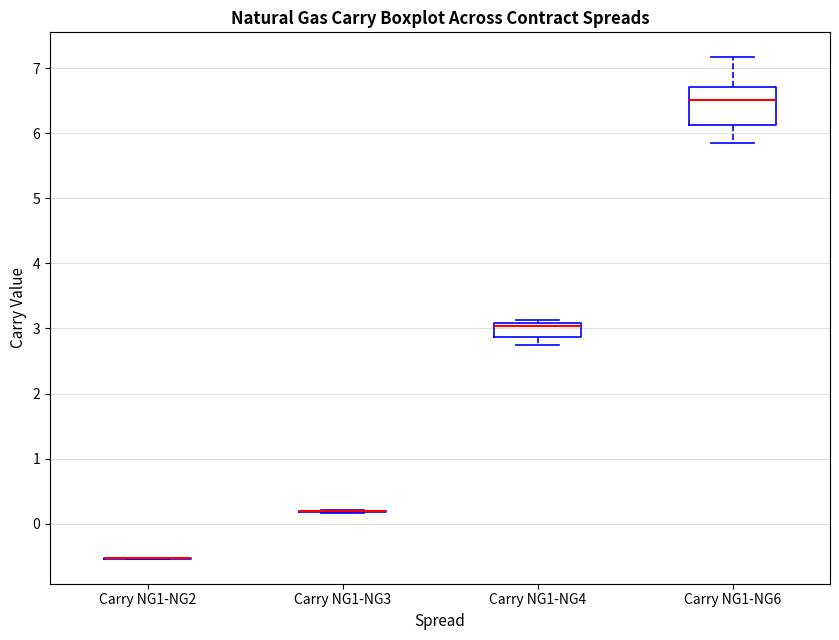

Reading left to right, transcribe this box plot: for each box, give where its median line is, the range the box spans, and where its two whiskers end, as read against the y-axis. The values are not printed on the chart, so give them approximately, as read against the axis.

Carry NG1-NG2: box collapsed to a line at -0.5, whiskers -0.5 to -0.5
Carry NG1-NG3: box collapsed to a line at 0.2, whiskers 0.2 to 0.2
Carry NG1-NG4: median 3.0, box 2.9 to 3.1, whiskers 2.7 to 3.1 (just above the box's upper edge)
Carry NG1-NG6: median 6.5, box 6.1 to 6.7, whiskers 5.9 to 7.2